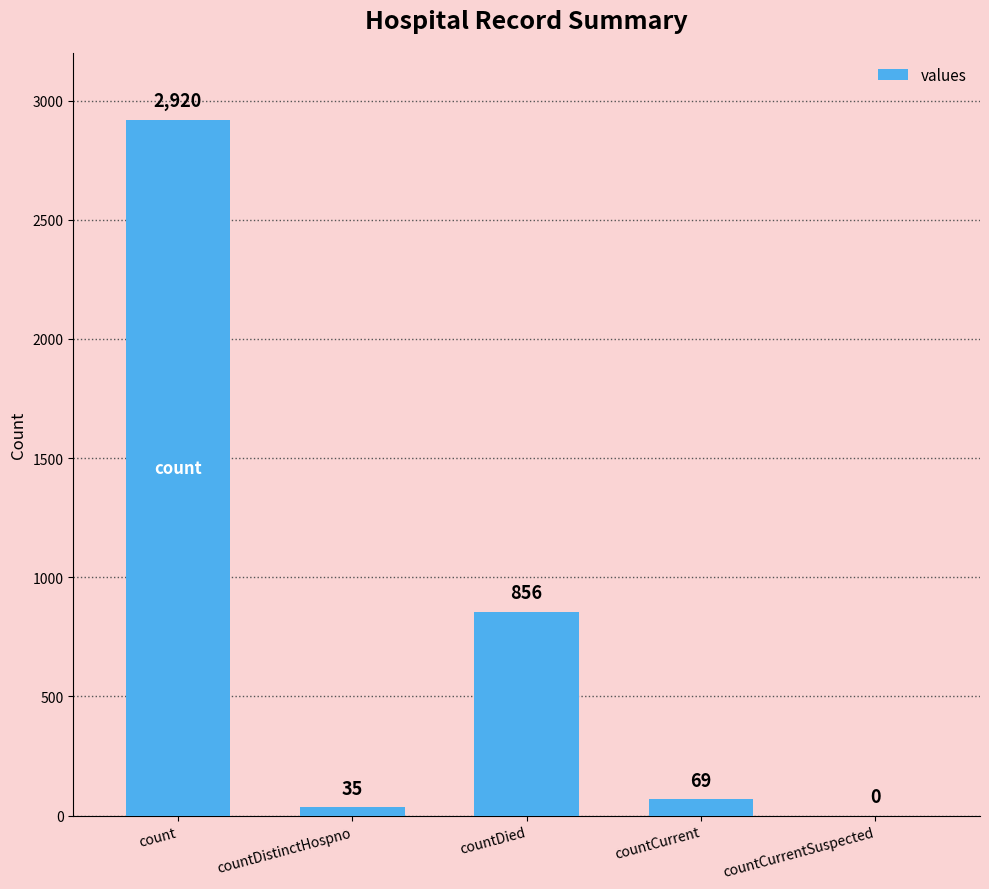

What is the sum of all values?

3880